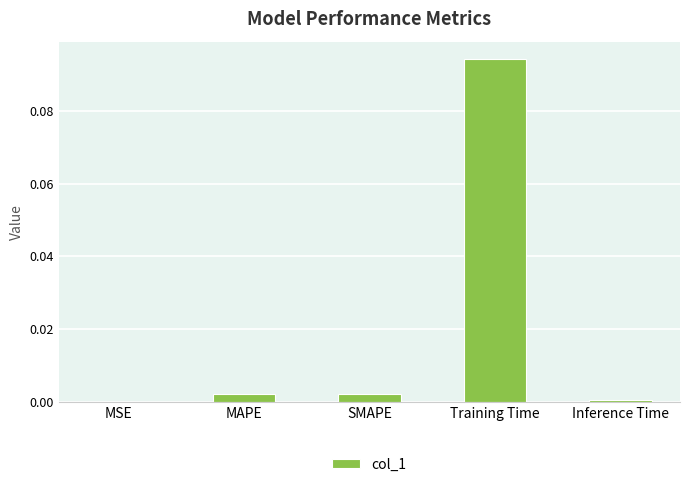

Which category has the highest value across all series?

Training Time